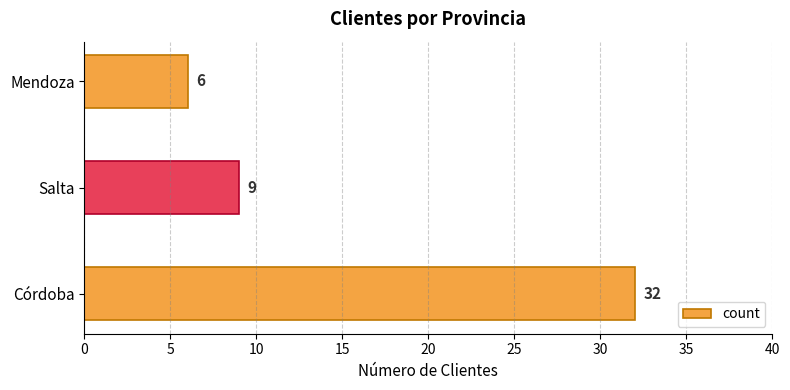

Between Córdoba and Mendoza, which is larger?

Córdoba